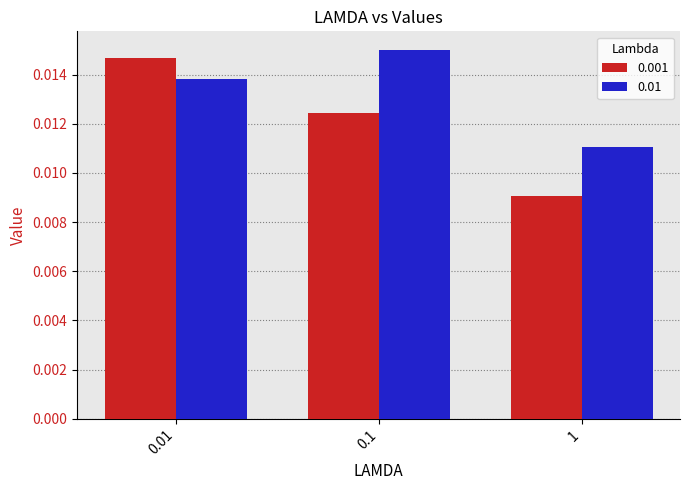

Is the value of 0.01 at 0.01 greater than the value of 0.001 at 0.1?

Yes